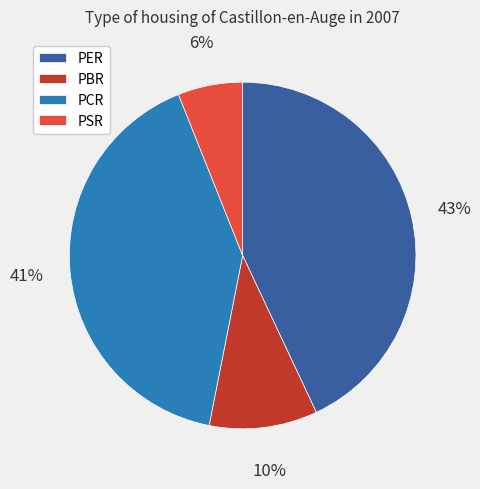

Rank the categories by value from lowest to highest.

PSR, PBR, PCR, PER